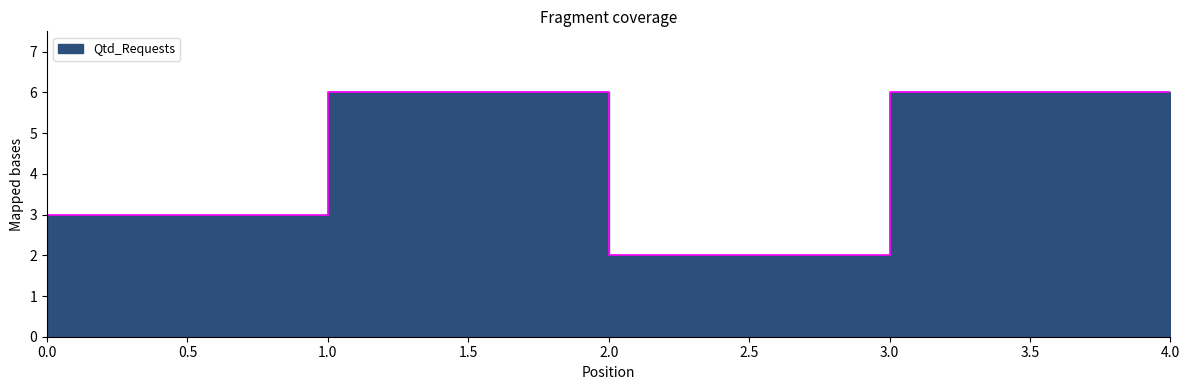

What value does the data have at 4?

6